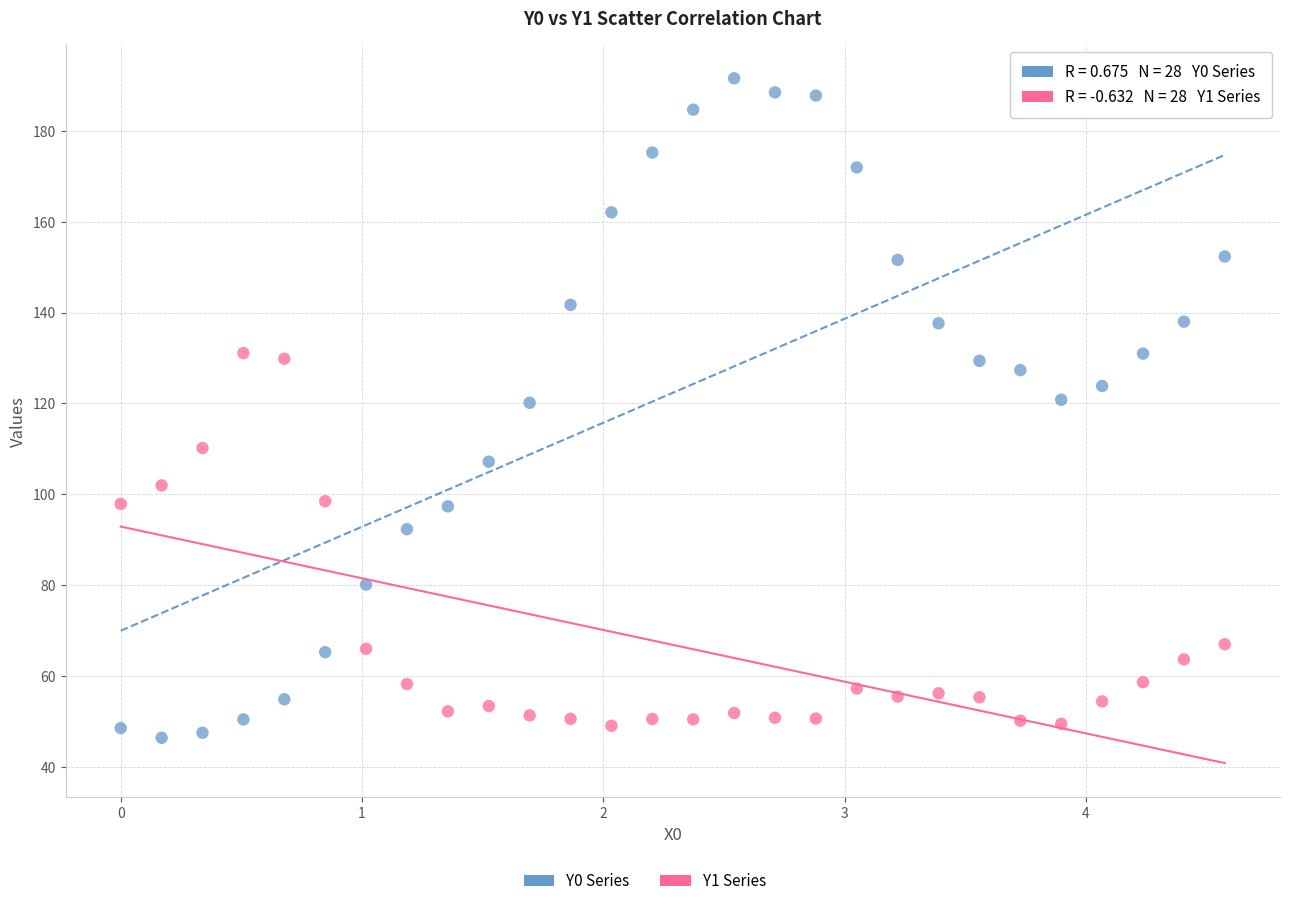

Across all data points, what is the range of X values (max minus min)?

4.6